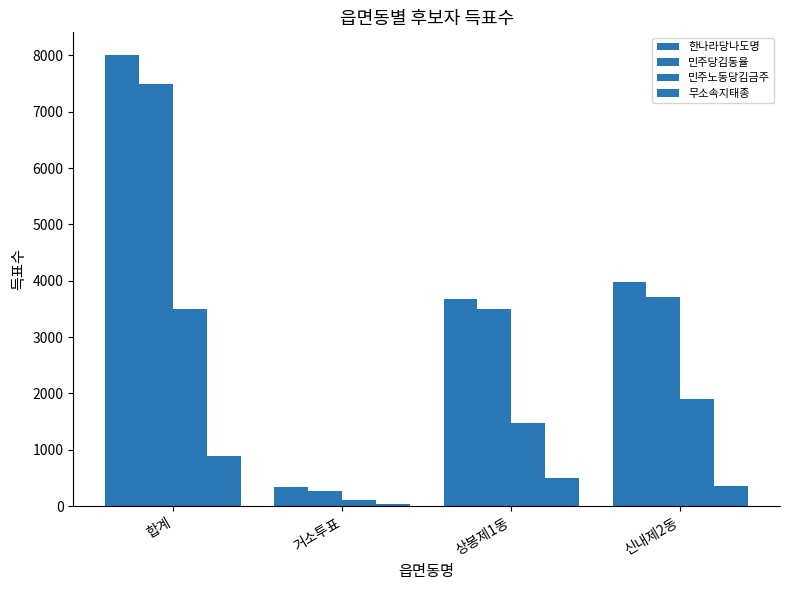

What is the sum of the 한나라당나도명 values at 상봉제1동 and 합계?

11692